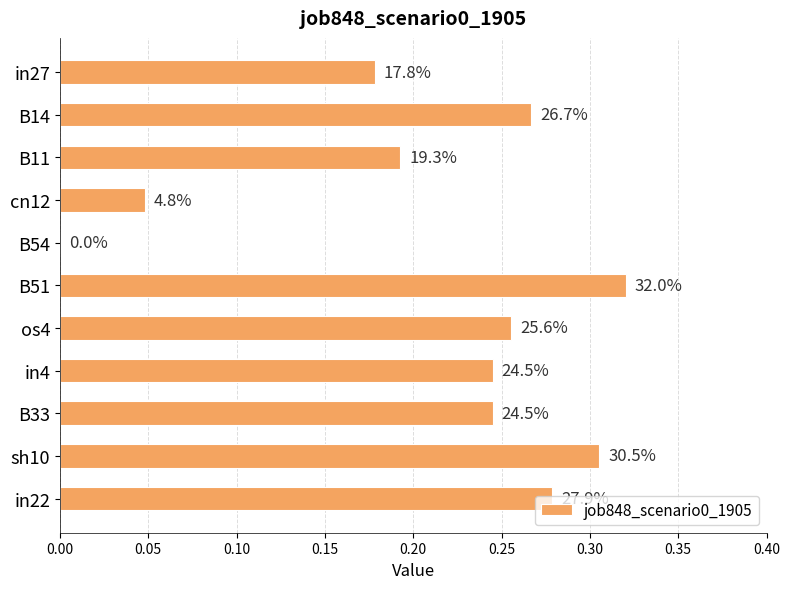

What is the average value?

0.2